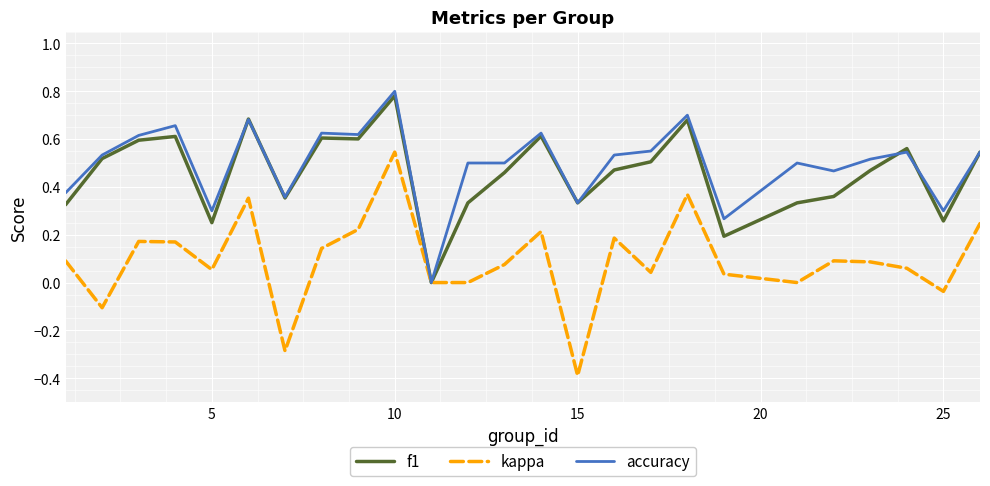

True or false: accuracy and f1 cross at least once.

True